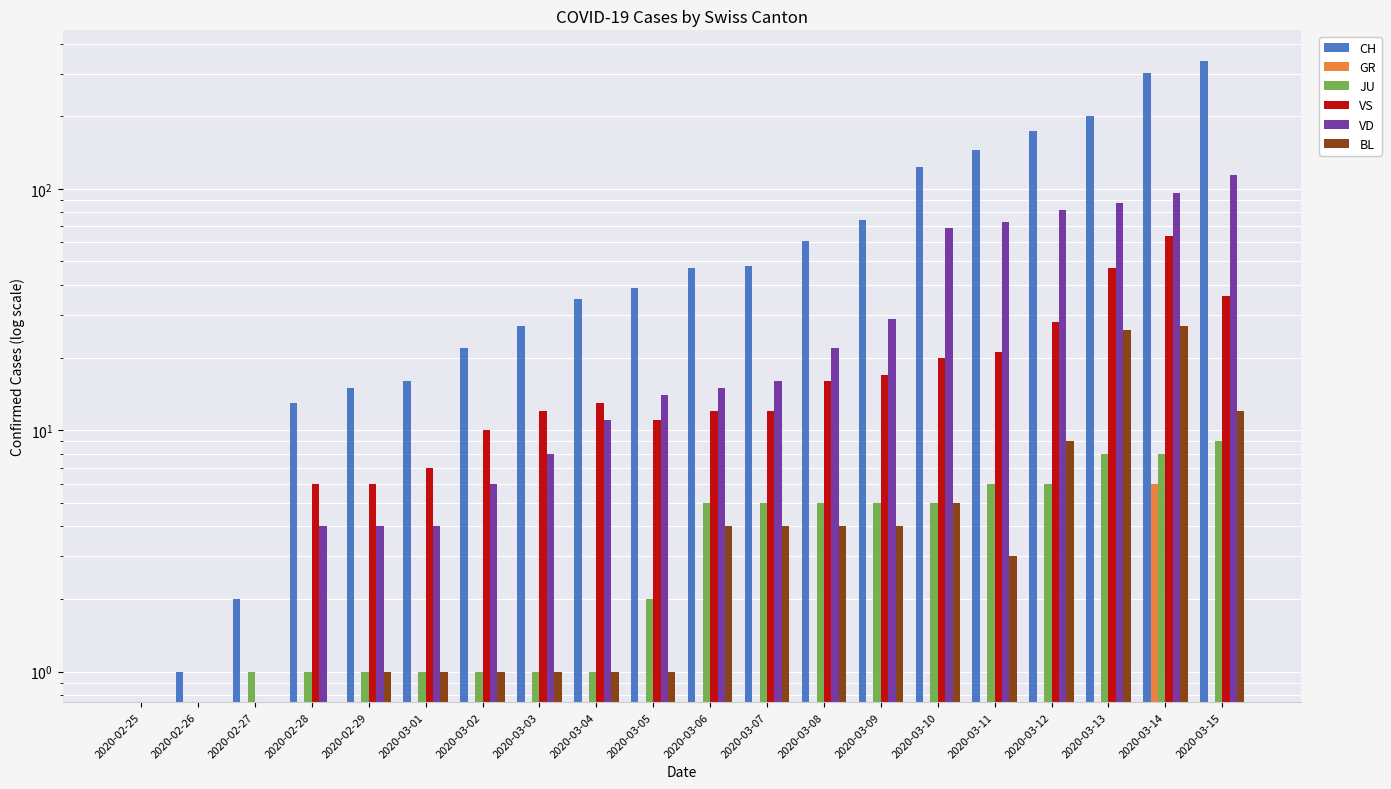

Does the chart contain stacked bars?

No